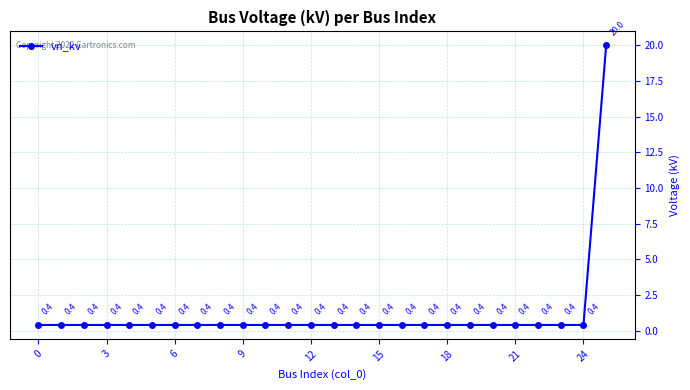

What is the difference between the maximum and minimum values?

19.6